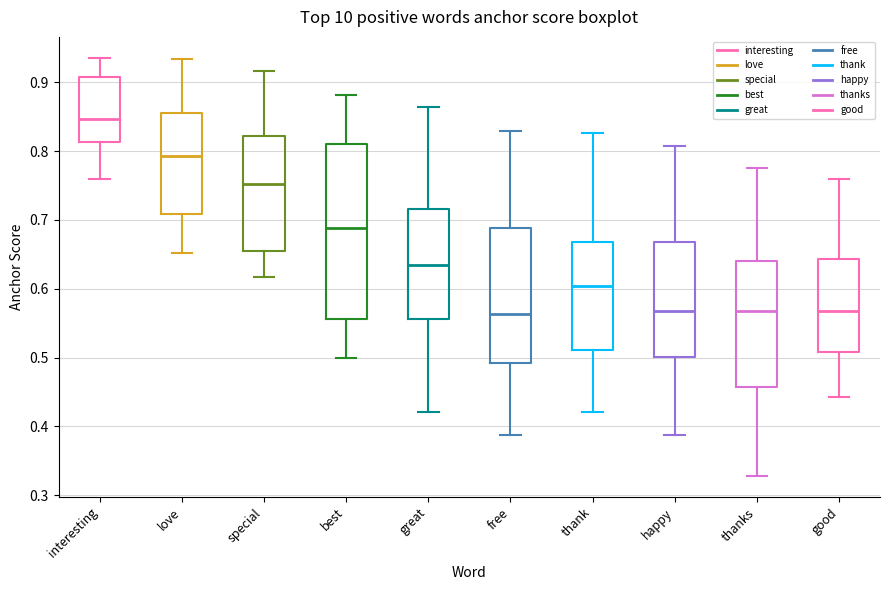

Reading left to right, read every box against the y-axis: the position of its median line, the range the box covers, and the ends of its whiskers. The values are not printed on the chart, so give them approximately, as read against the axis.

interesting: median 0.85, box 0.81 to 0.91, whiskers 0.76 to 0.94
love: median 0.79, box 0.71 to 0.85, whiskers 0.65 to 0.93
special: median 0.75, box 0.65 to 0.82, whiskers 0.62 to 0.92
best: median 0.69, box 0.56 to 0.81, whiskers 0.50 to 0.88
great: median 0.63, box 0.56 to 0.72, whiskers 0.42 to 0.86
free: median 0.56, box 0.49 to 0.69, whiskers 0.39 to 0.83
thank: median 0.60, box 0.51 to 0.67, whiskers 0.42 to 0.83
happy: median 0.57, box 0.50 to 0.67, whiskers 0.39 to 0.81
thanks: median 0.57, box 0.46 to 0.64, whiskers 0.33 to 0.78
good: median 0.57, box 0.51 to 0.64, whiskers 0.44 to 0.76